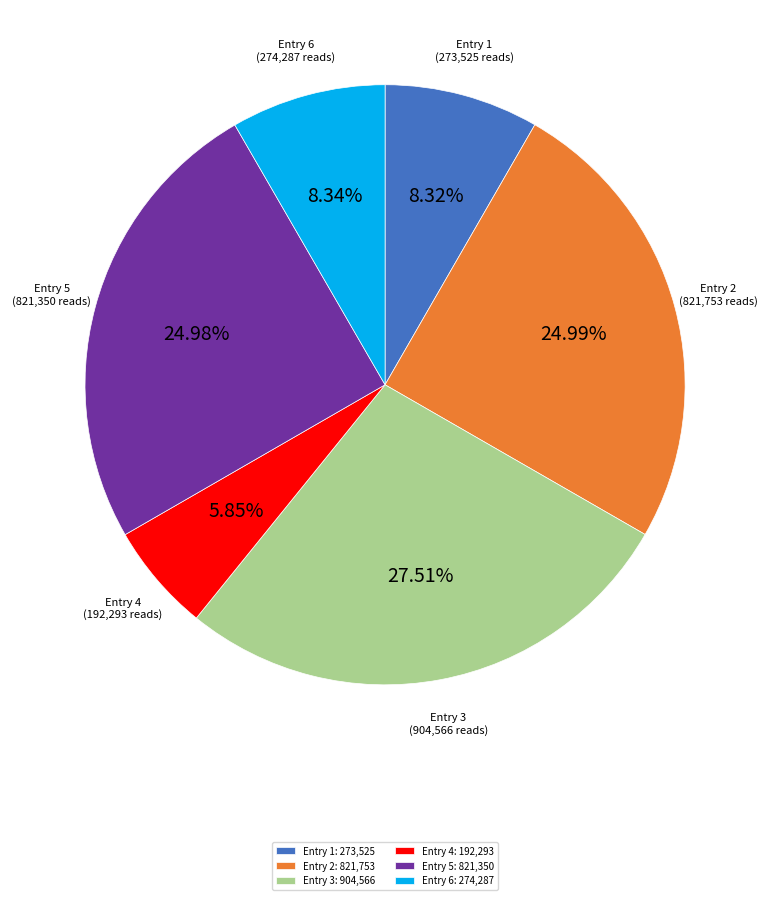

How many slices are in this pie chart?

6